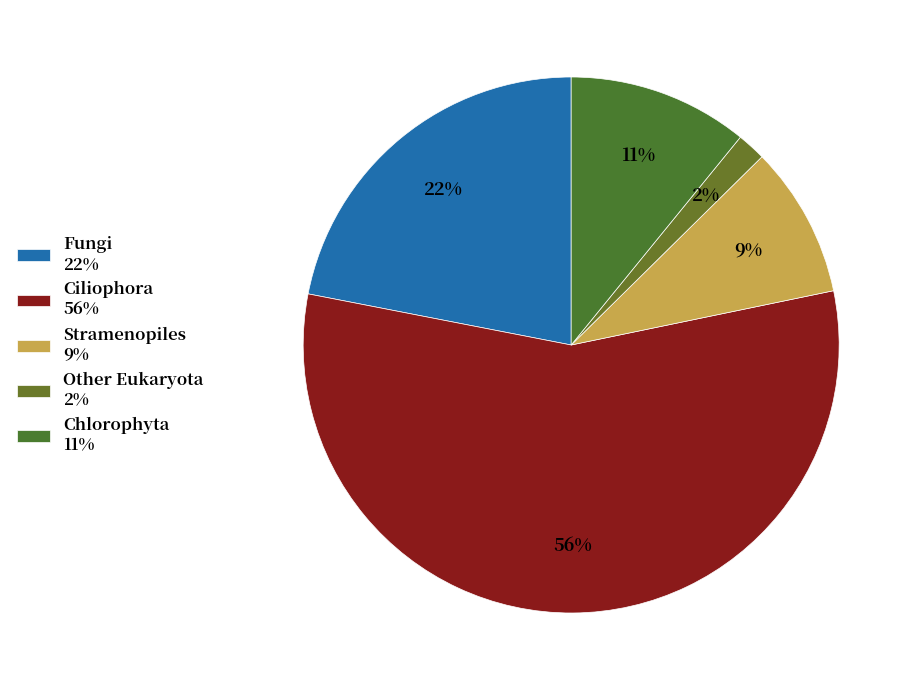

Count the number of slices in the pie.

5